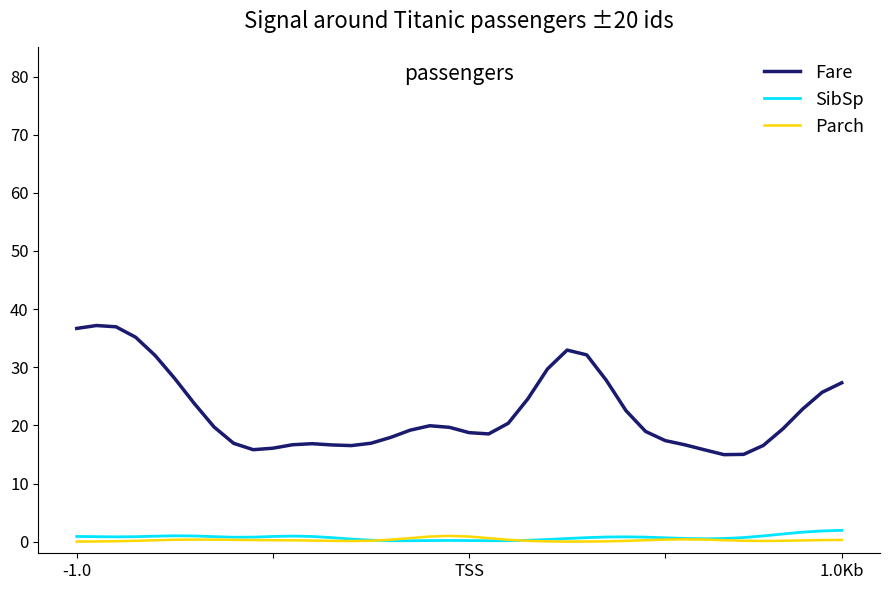

What is the sum of all Fare values?

896.3